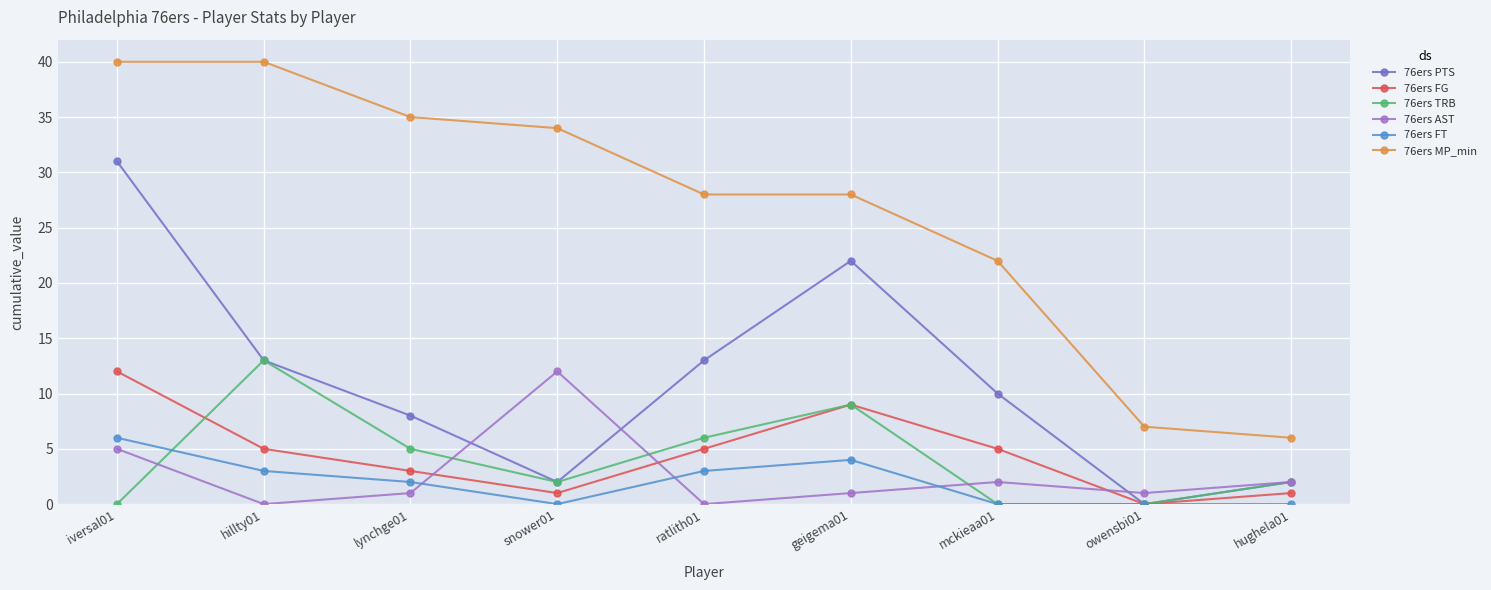

The value of 76ers FG at owensbi01 is -7. True or false?

False